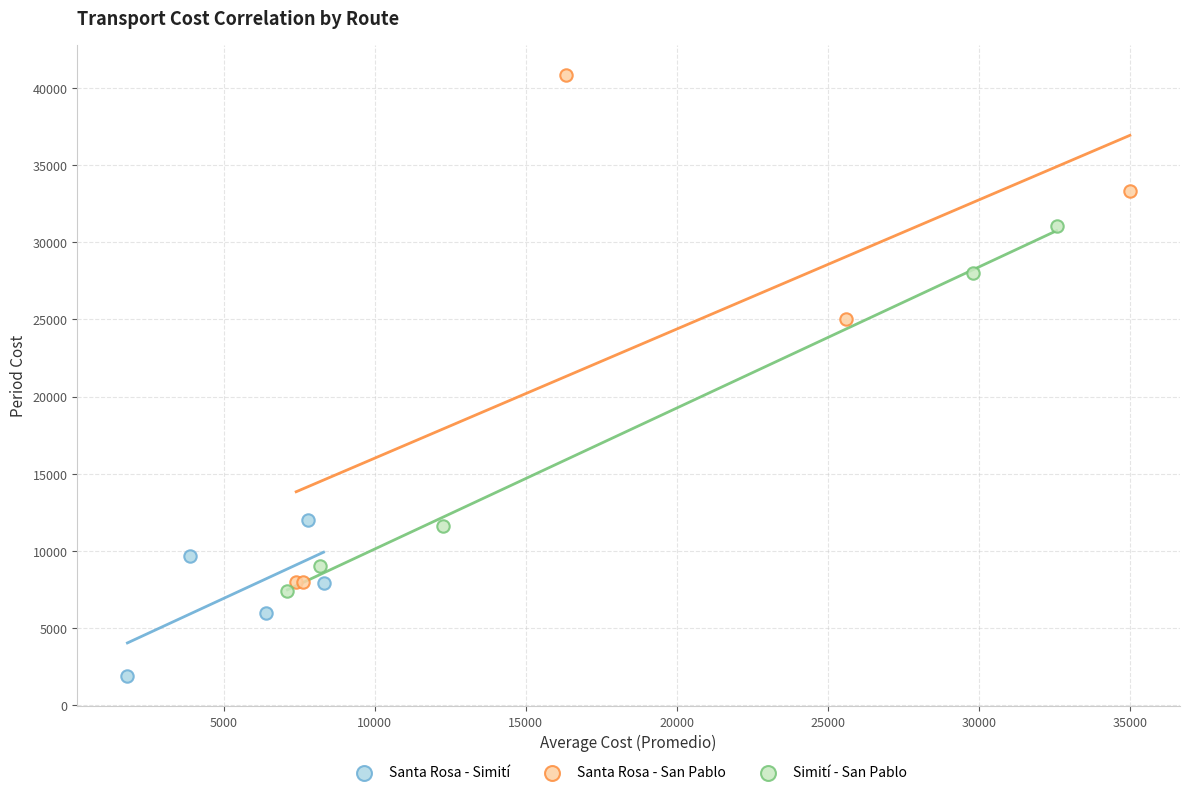

Which series contains the lowest Y value?

Santa Rosa - Simití